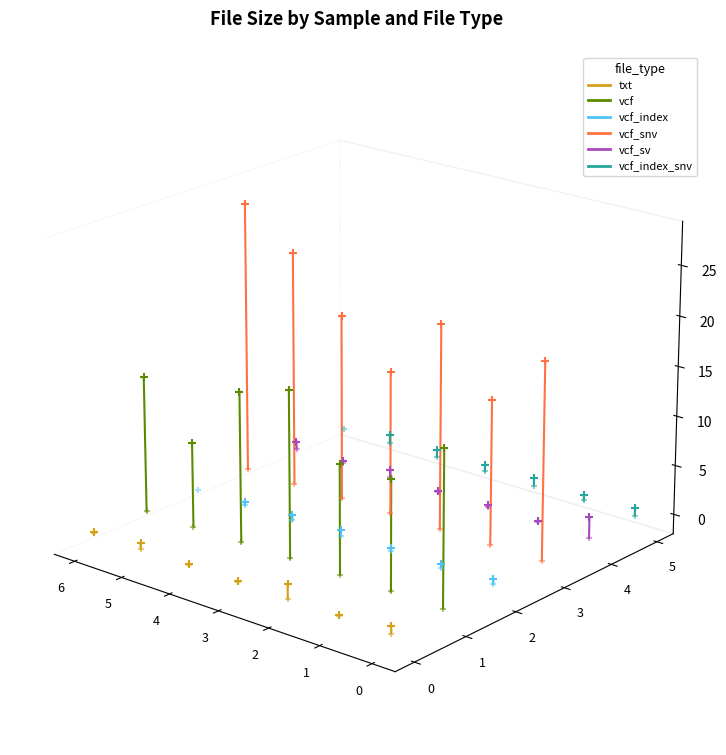

Which series reaches the minimum Y coordinate?

txt